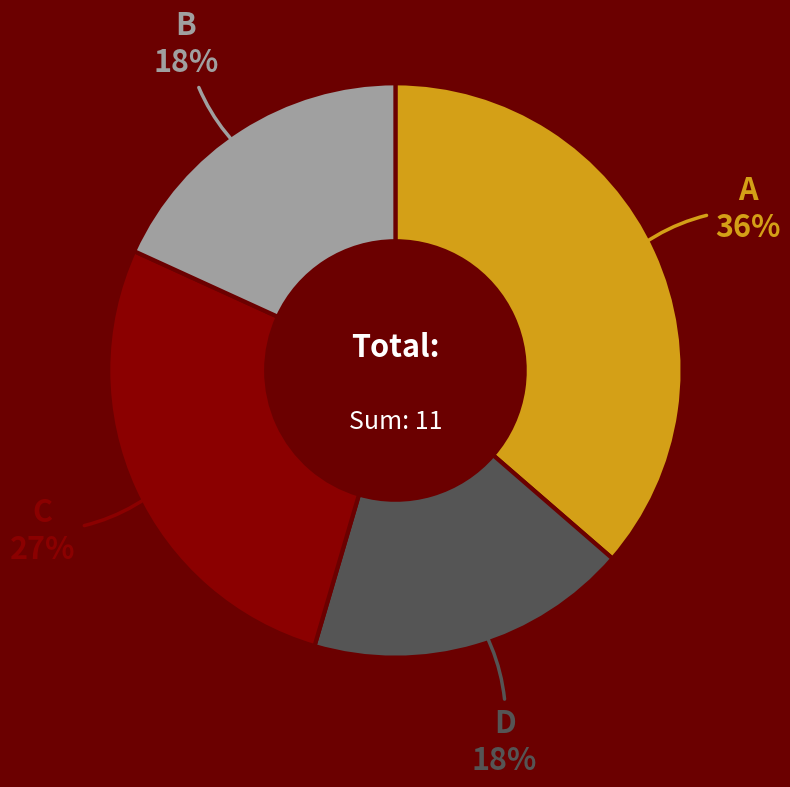

Is the sum of D and C greater than half?

No